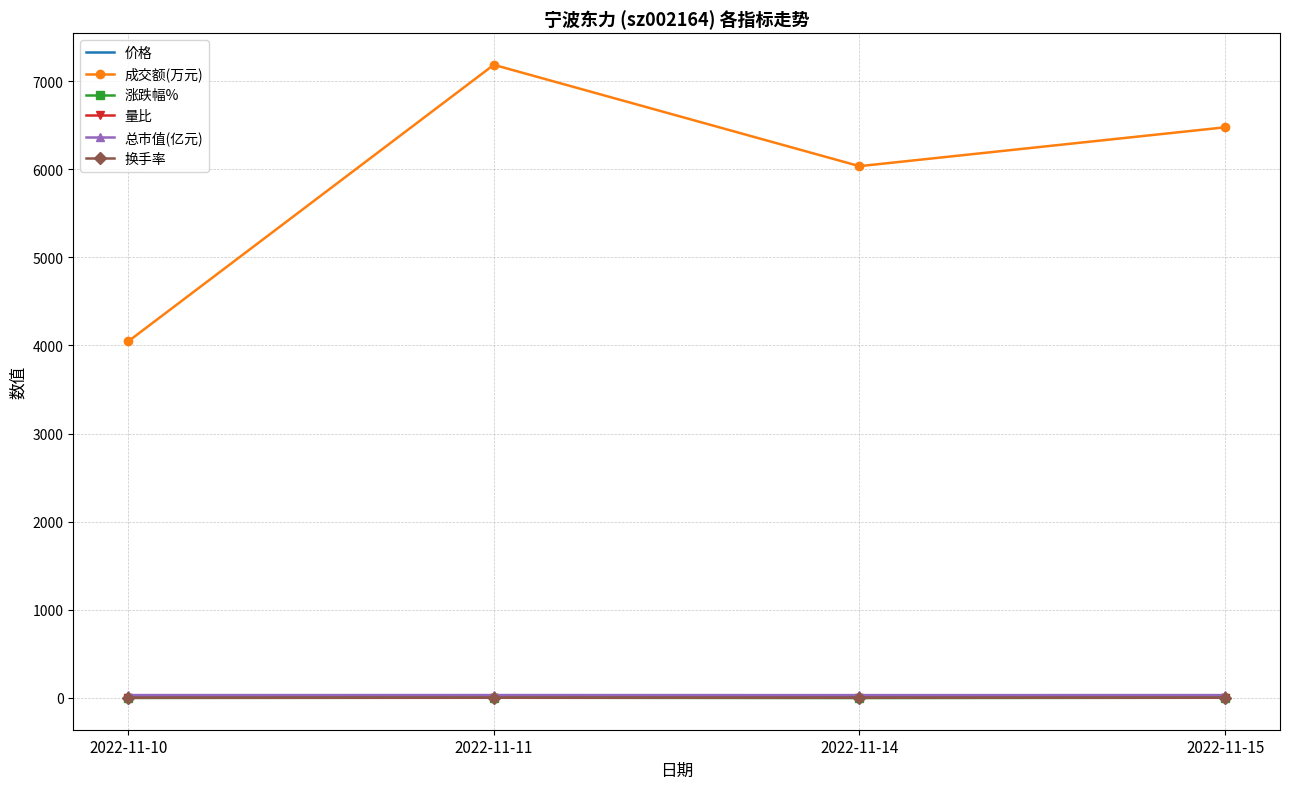

How many 换手率 values are between 2 and 3?

3